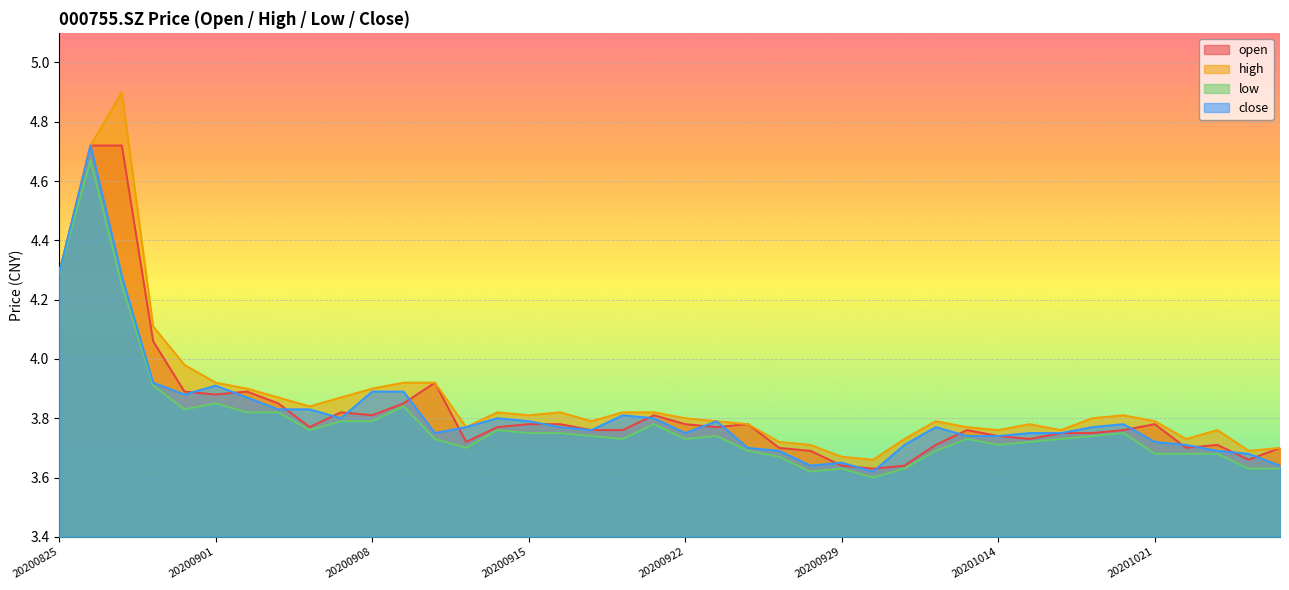

In low, how many points are higher than both neighbors (excluding endpoints)?

9